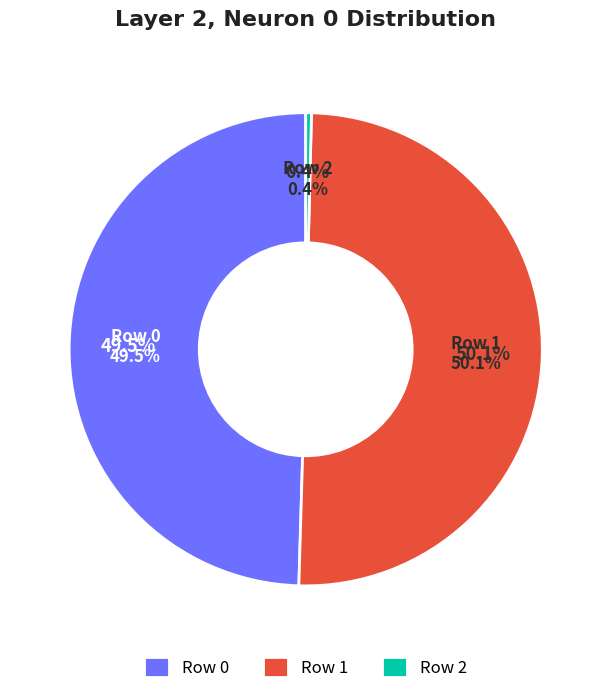

Is it true that Row 0 is 39% of the pie?

False